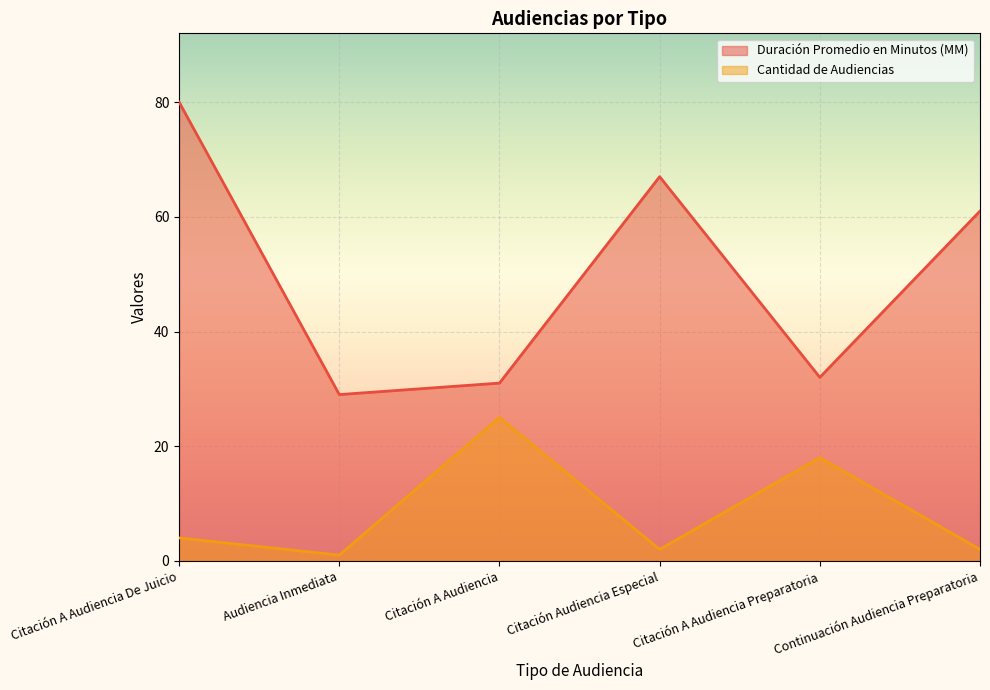

Which series has the widest spread of values?

Duración Promedio en Minutos (MM)